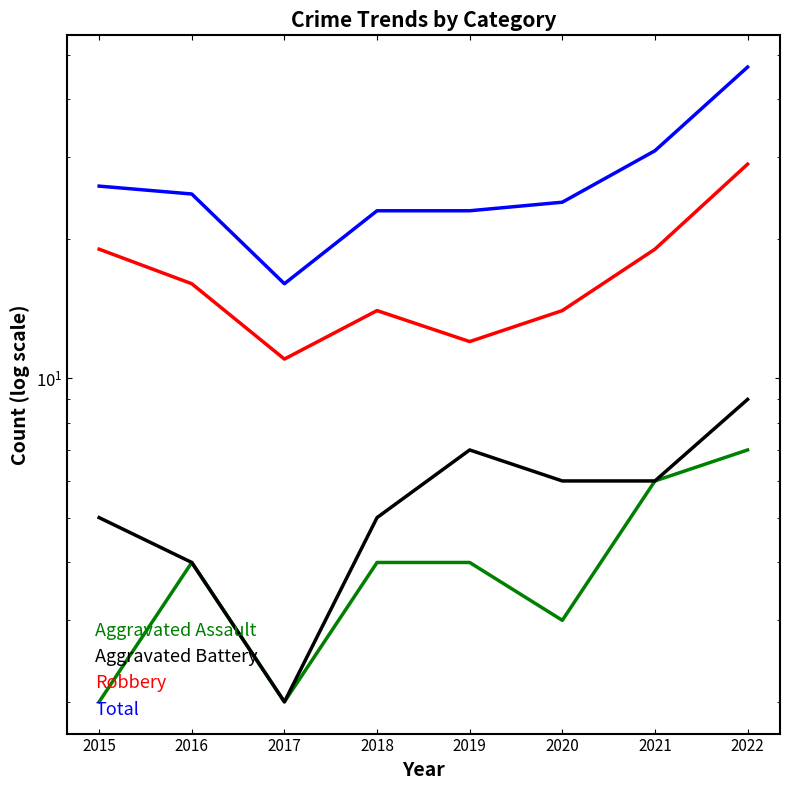

Reading right to left, what are all the values shown in this chart?

Aggravated Assault: 7	6	3	4	4	2	4	2
Aggravated Battery: 9	6	6	7	5	2	4	5
Robbery: 29	19	14	12	14	11	16	19
Total: 47	31	24	23	23	16	25	26